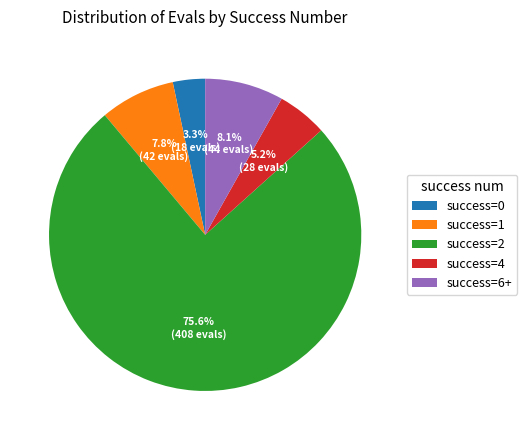

What portion of the pie excludes success=6+?

91.9%